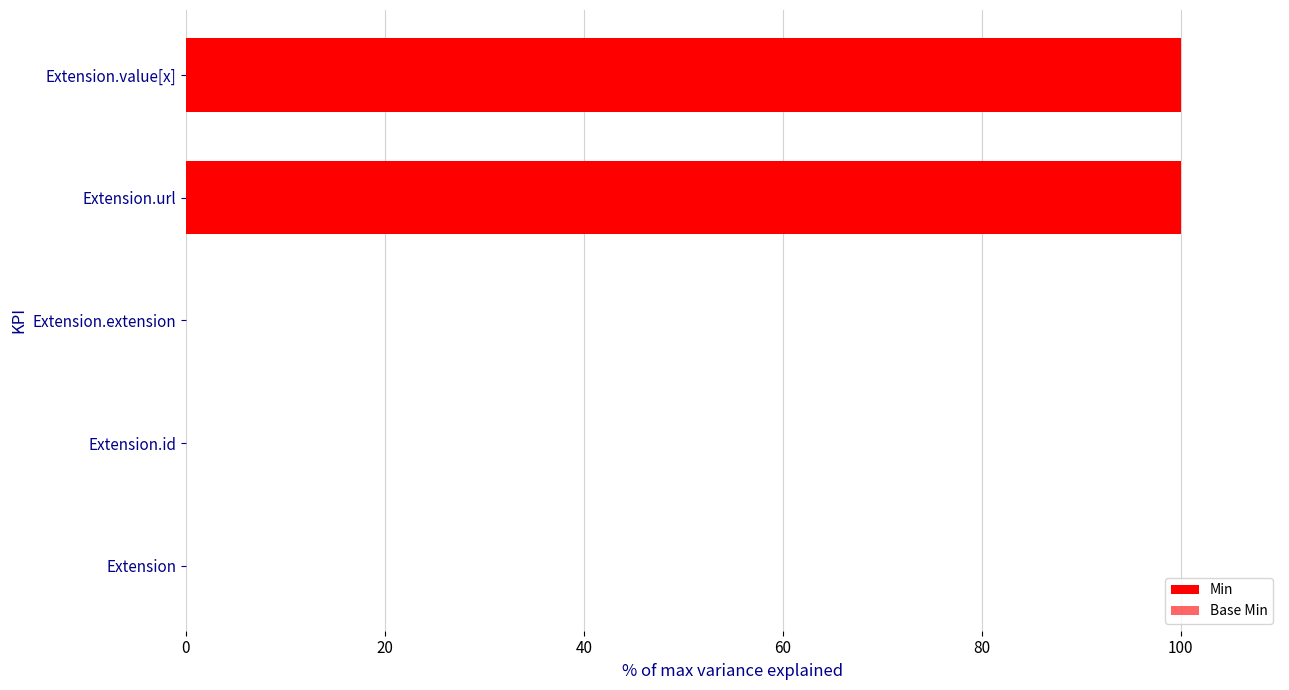

Is it true that Base Min equals 0 at 40?

True